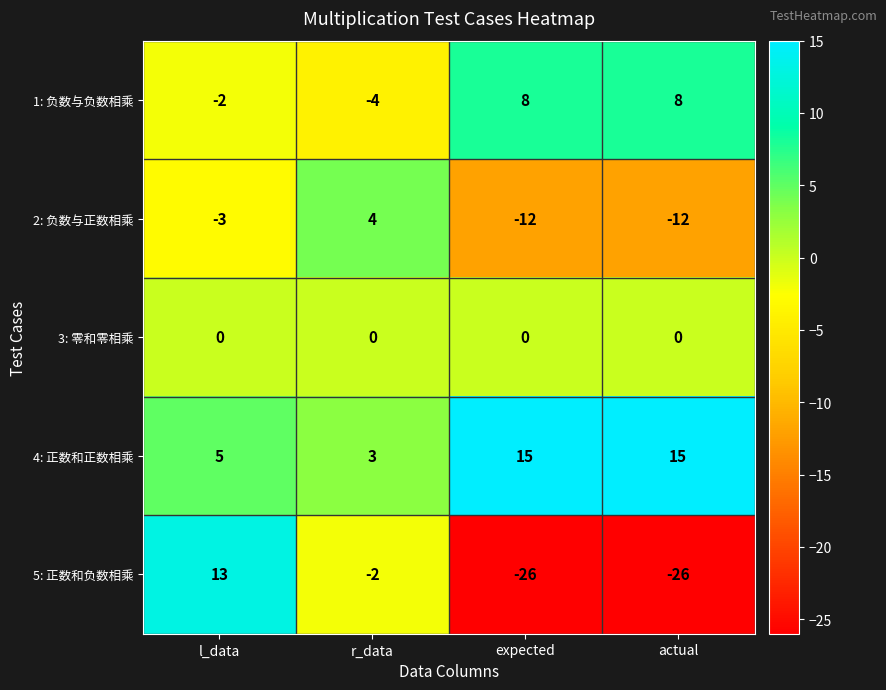

Reading left to right, transcribe all the data shown in this chart.

1: 负数与负数相乘: -2	-4	8	8
2: 负数与正数相乘: -3	4	-12	-12
3: 零和零相乘: 0	0	0	0
4: 正数和正数相乘: 5	3	15	15
5: 正数和负数相乘: 13	-2	-26	-26